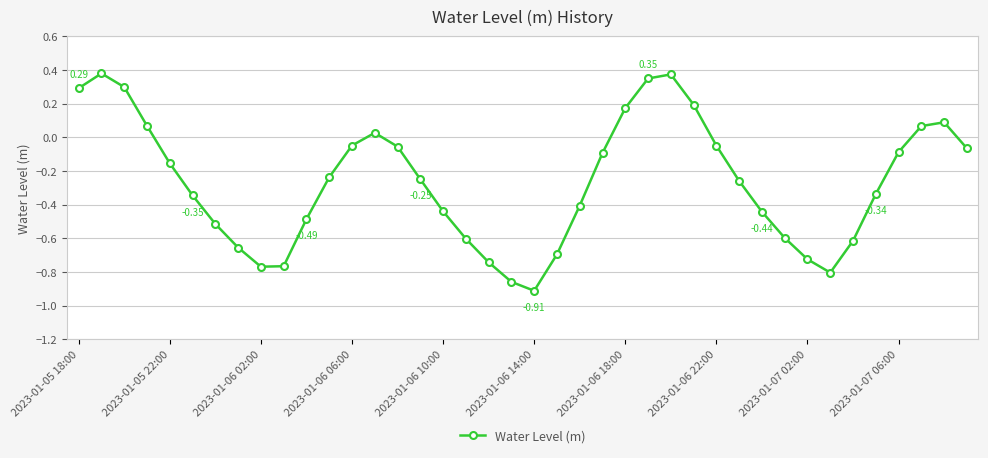

What is the difference between the second highest and second lowest values?

1.2